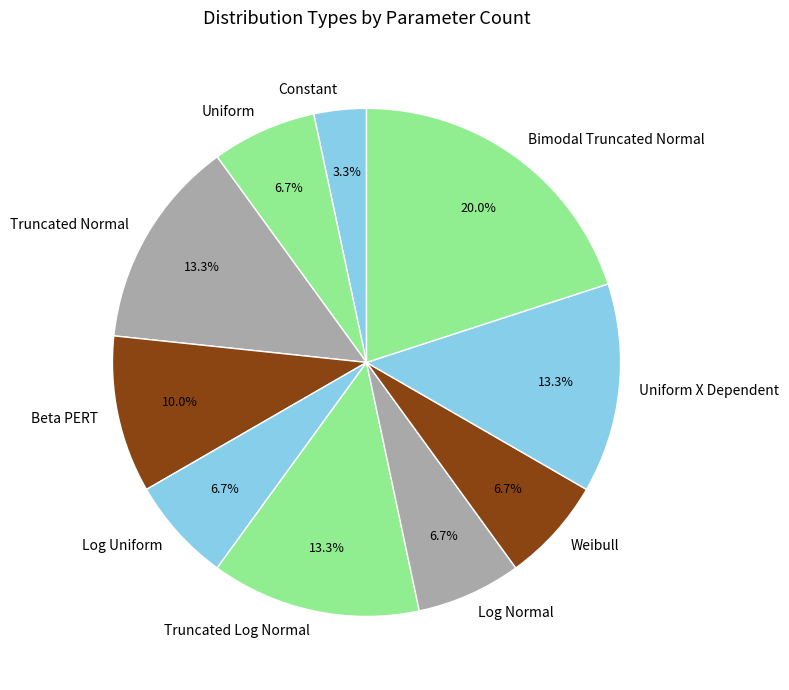

Combined, do Log Uniform and Bimodal Truncated Normal account for over 50%?

No